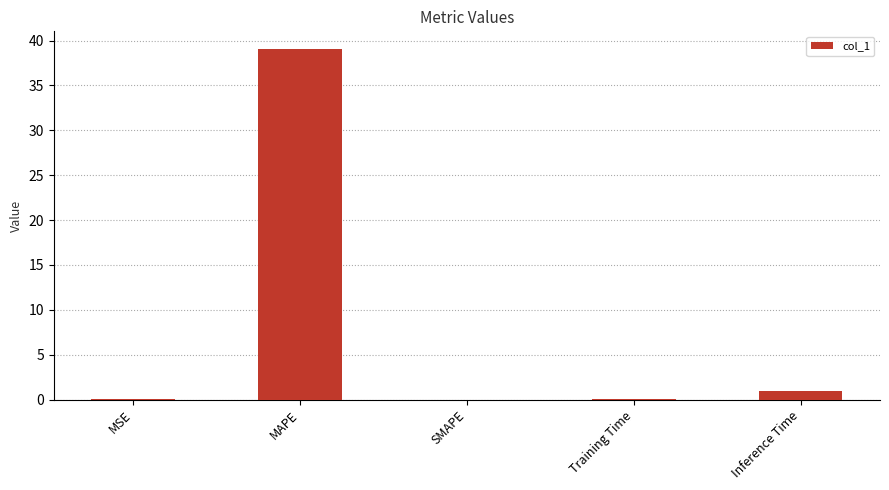

Between Training Time and Inference Time, which is larger?

Inference Time